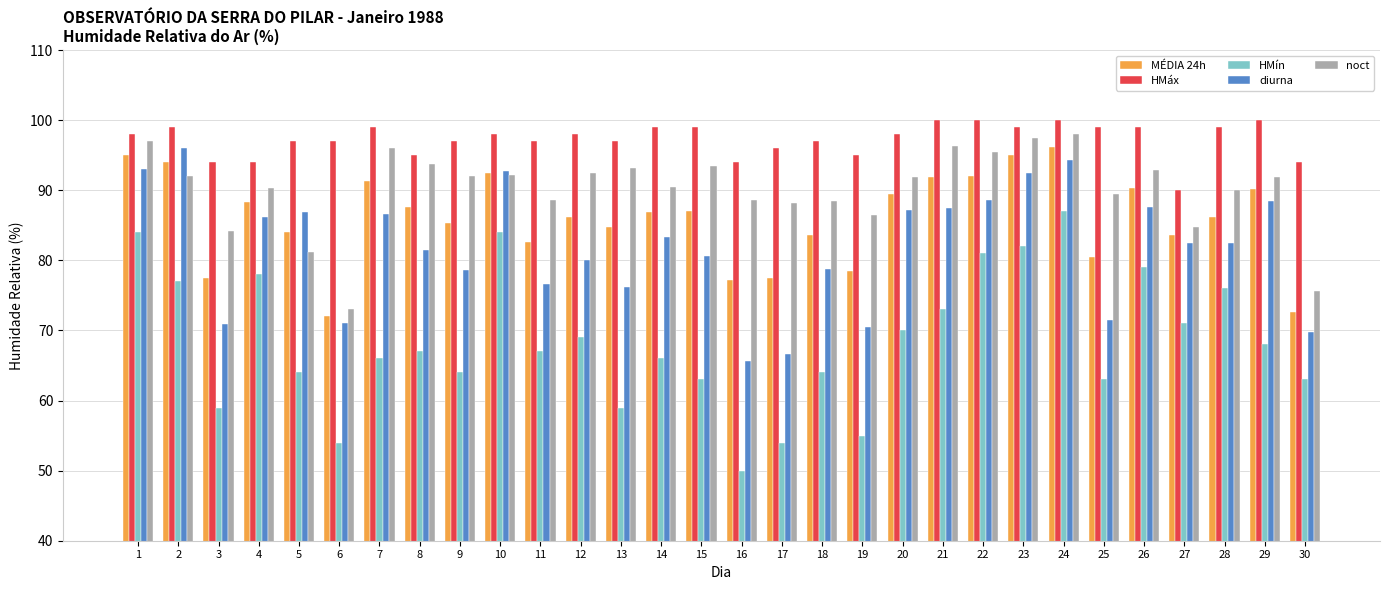

Which series has the largest total across all categories?

HMáx